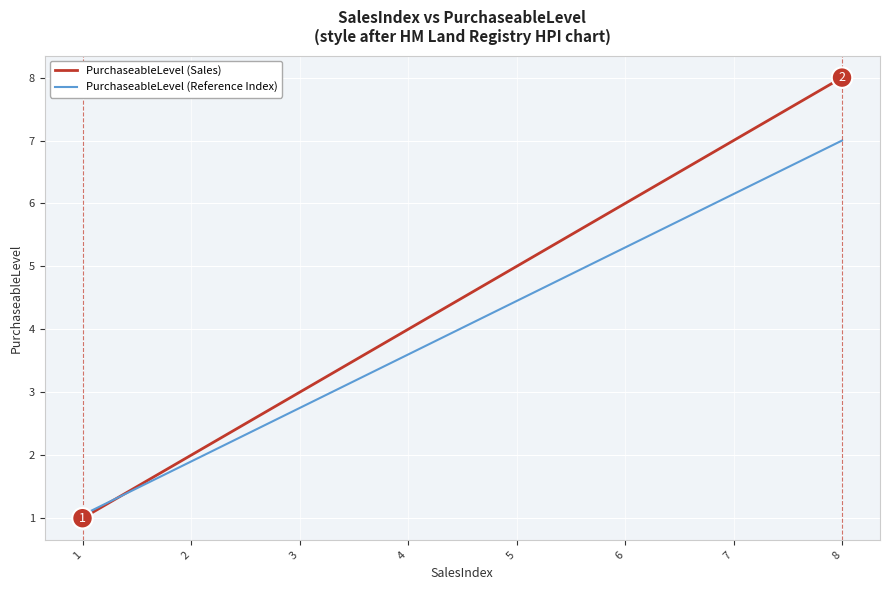

Is it true that PurchaseableLevel (Reference Index) equals 4.5 at 5?

True